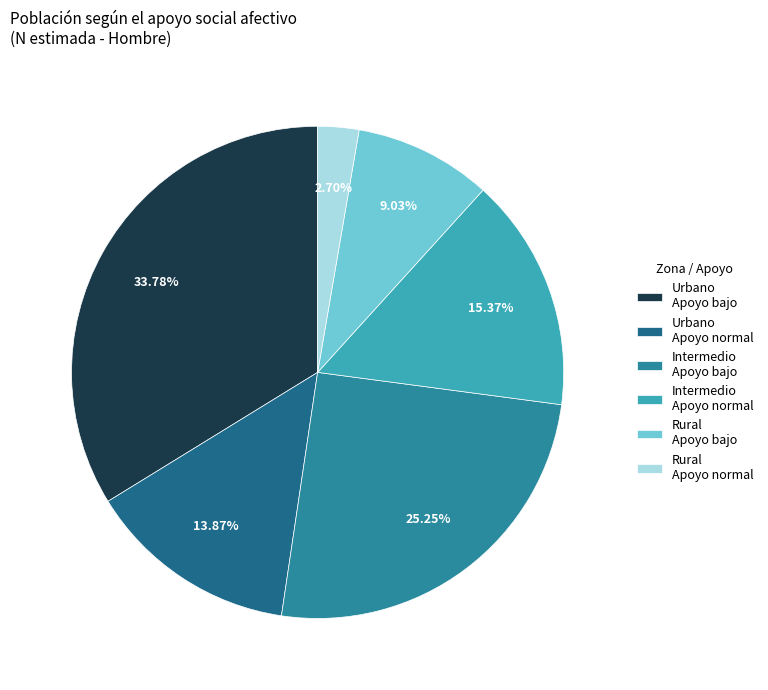

How many slices are in this pie chart?

6